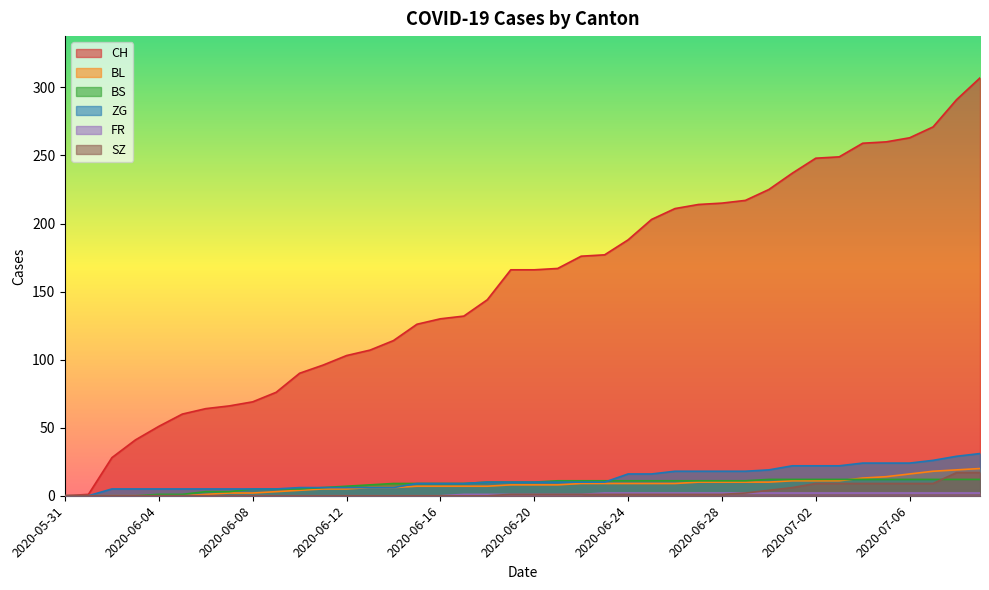

After their last crossing, which series has the higher values: BS or ZG?

ZG